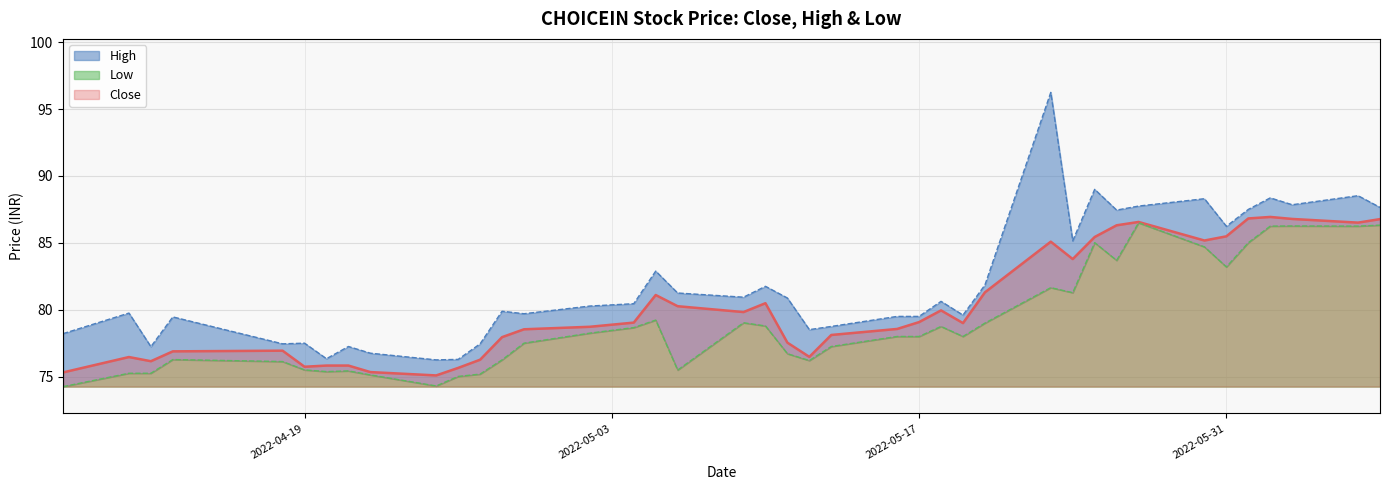

How many series are shown in this chart?

3